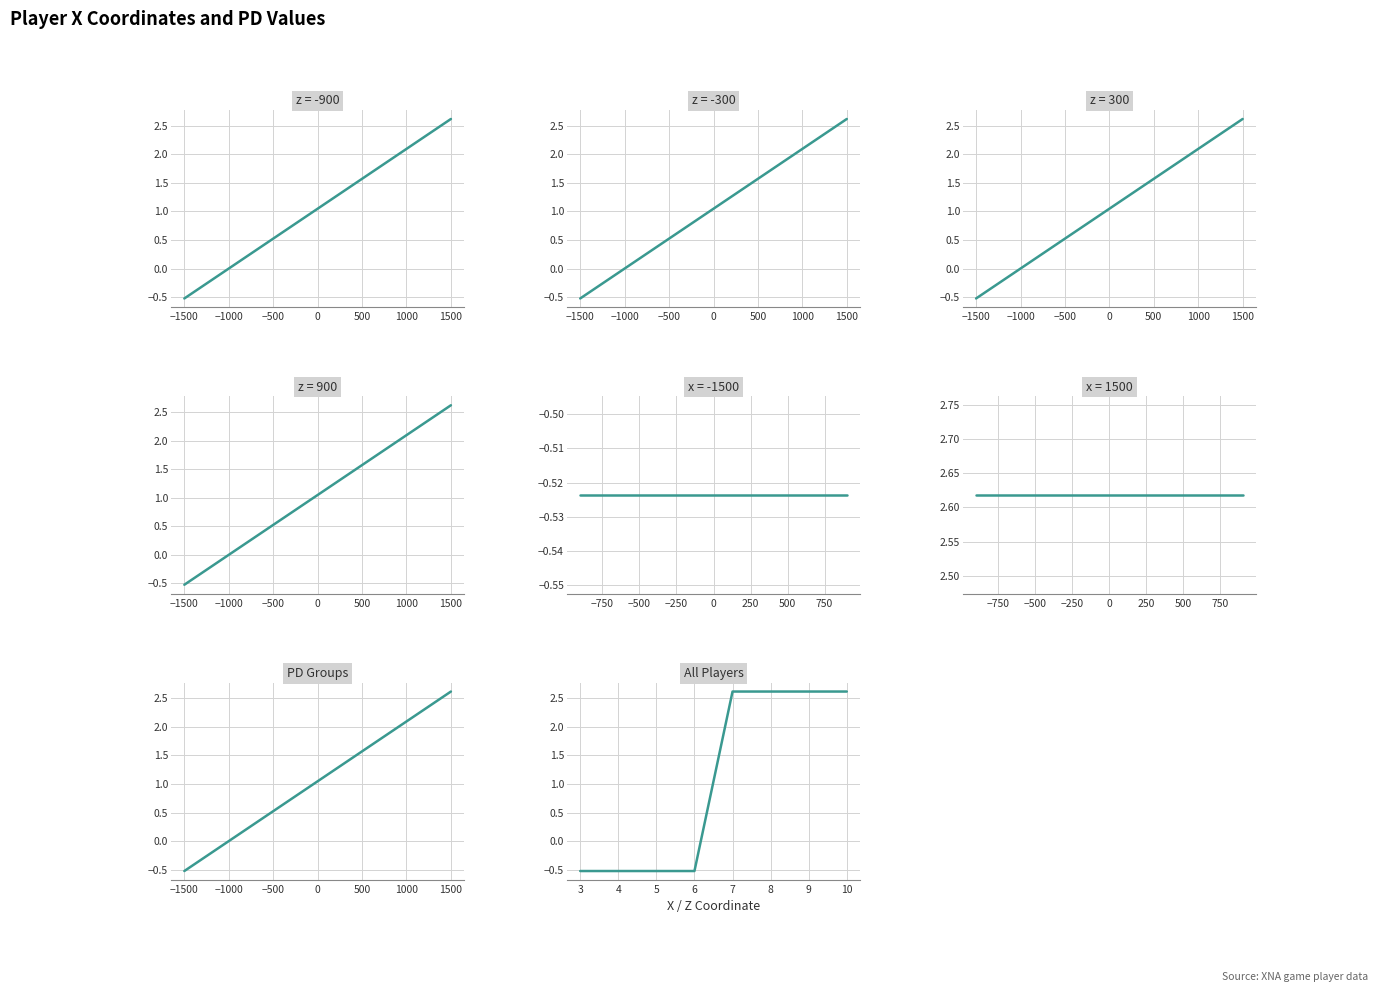

True or false: All Players has more than 0 points higher than both neighbors.

False